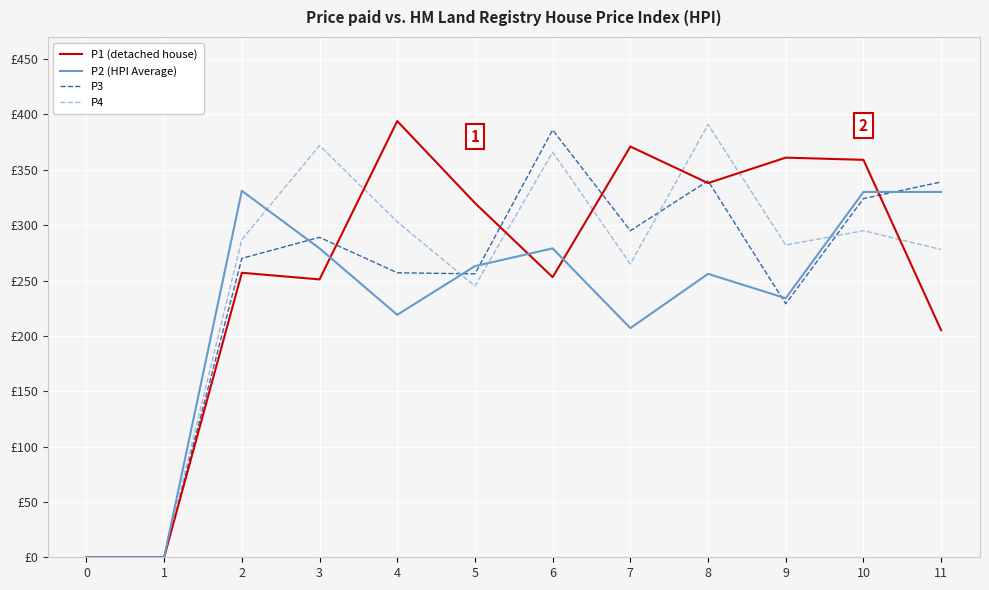

What are all the series names shown in the legend?

P1 (detached house), P2 (HPI Average), P3, P4